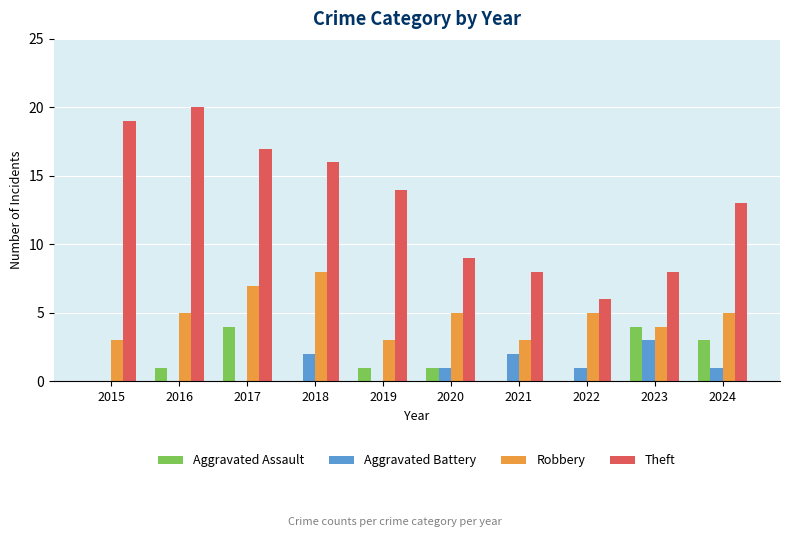

What is the sum of the Robbery values at 2015 and 2016?

8